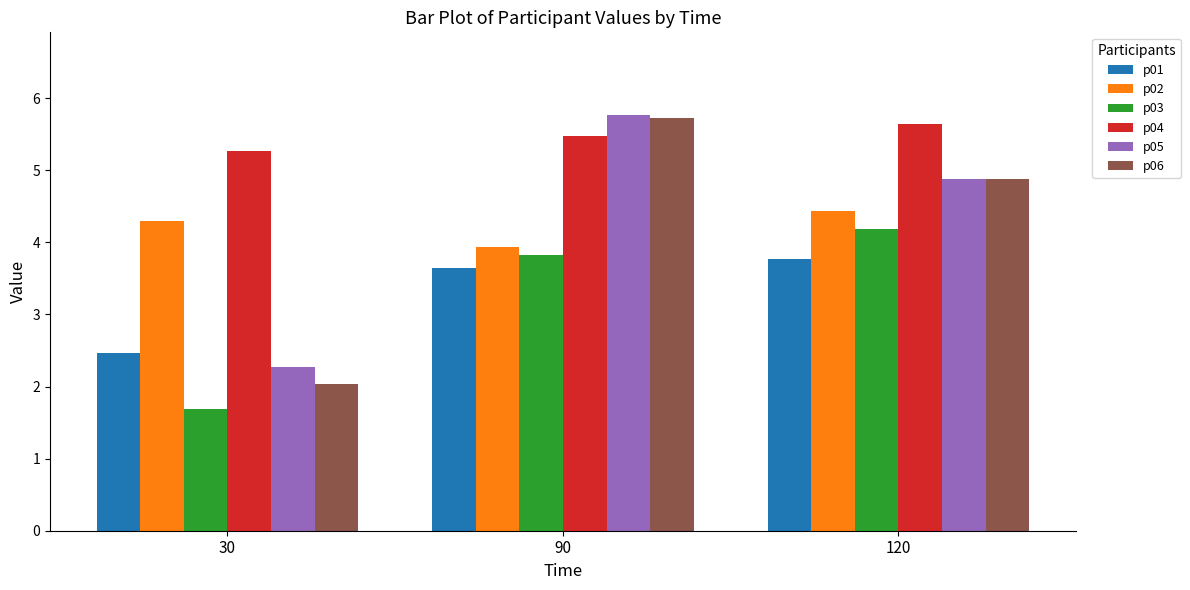

At which label is p03 closest to 2?

30